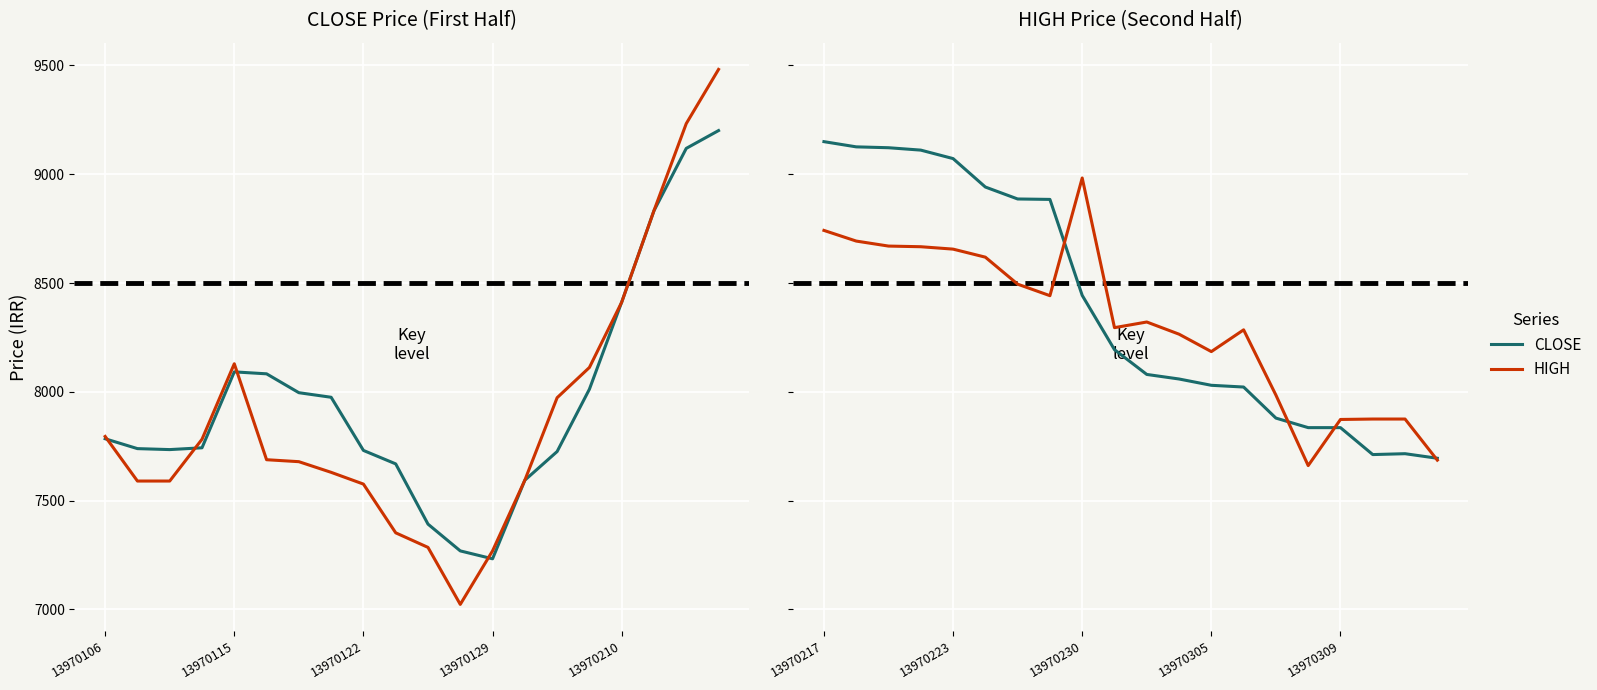

How many lines are shown in the chart?

2